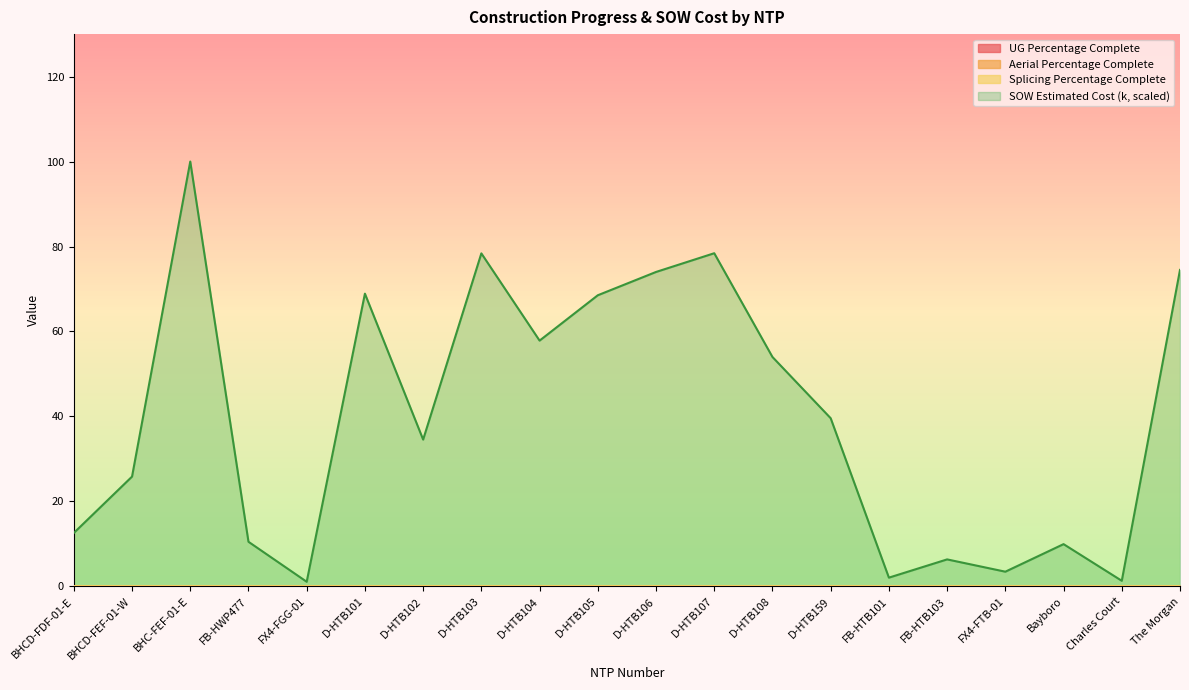

Rank the series by their maximum value, from lowest to highest.

UG Percentage Complete, Aerial Percentage Complete, Splicing Percentage Complete, SOW Estimated Cost (k)